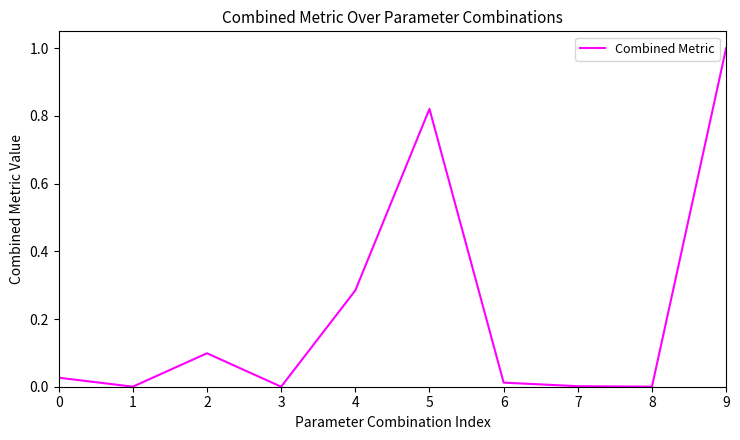

Is it true that the value at 7 is 0.0?

True